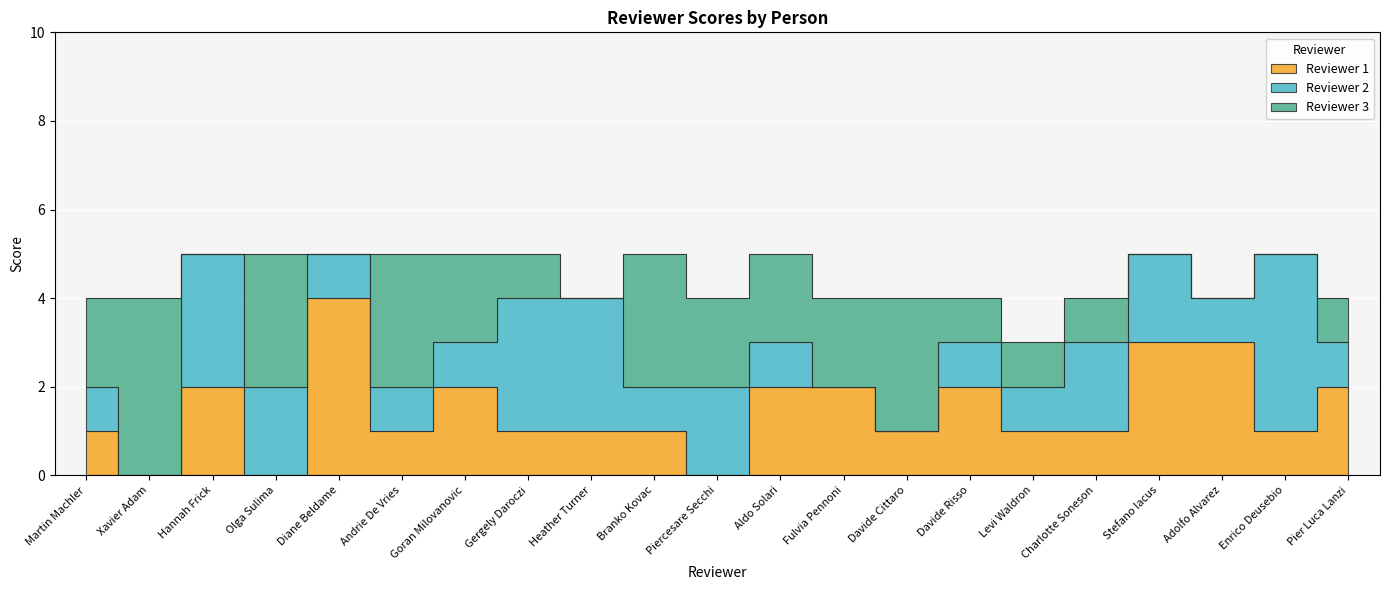

Where is the first local maximum for Reviewer 3?

Xavier Adam